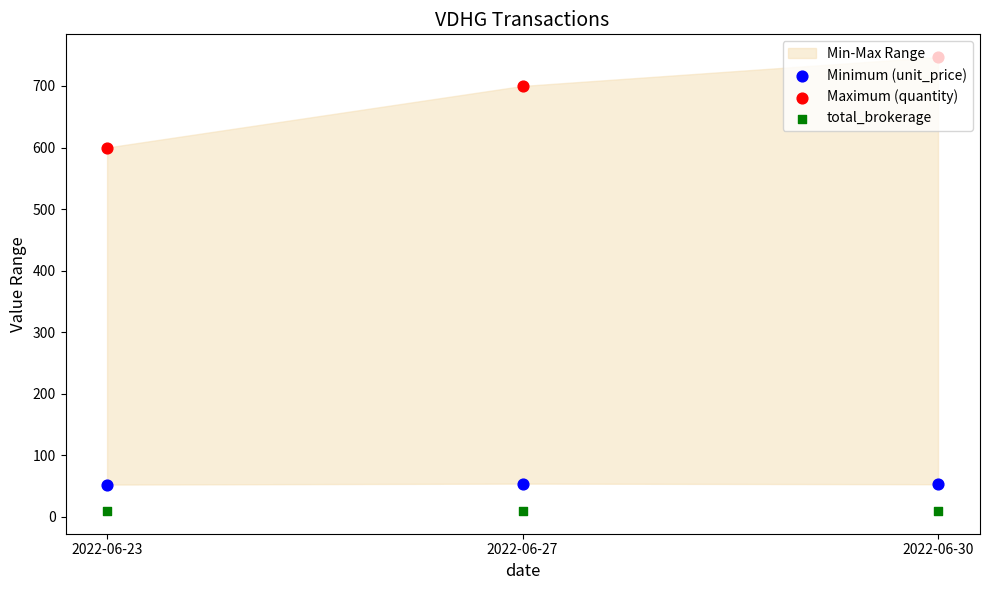

Which series has the largest total across all categories?

Maximum (quantity)